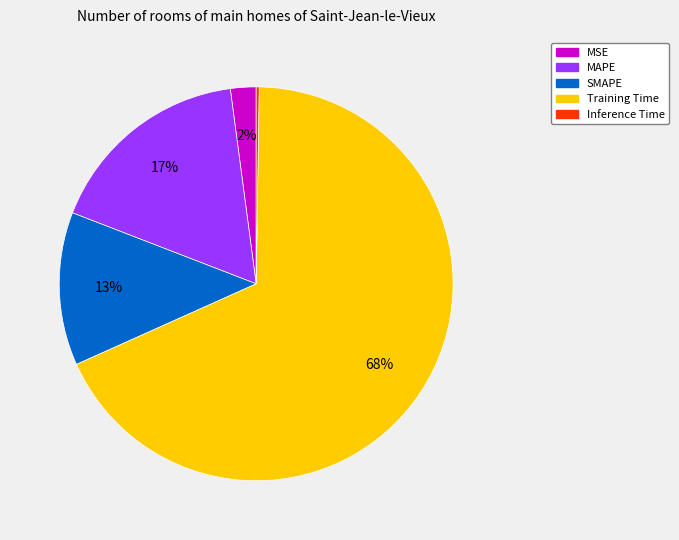

Which slice is the largest?

Training Time